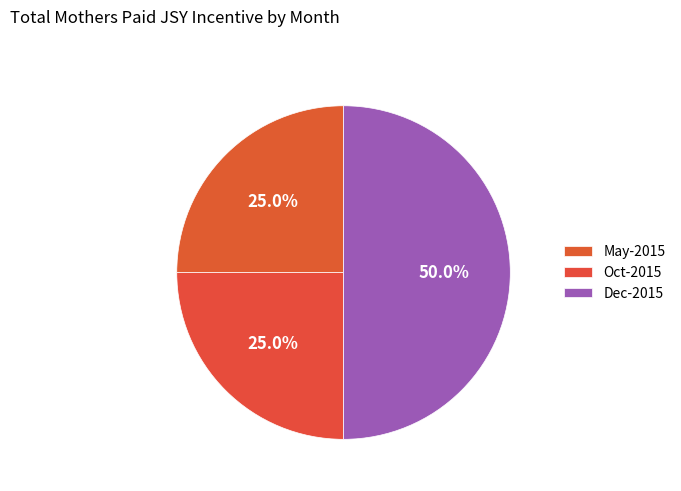

How many slices are in this pie chart?

3